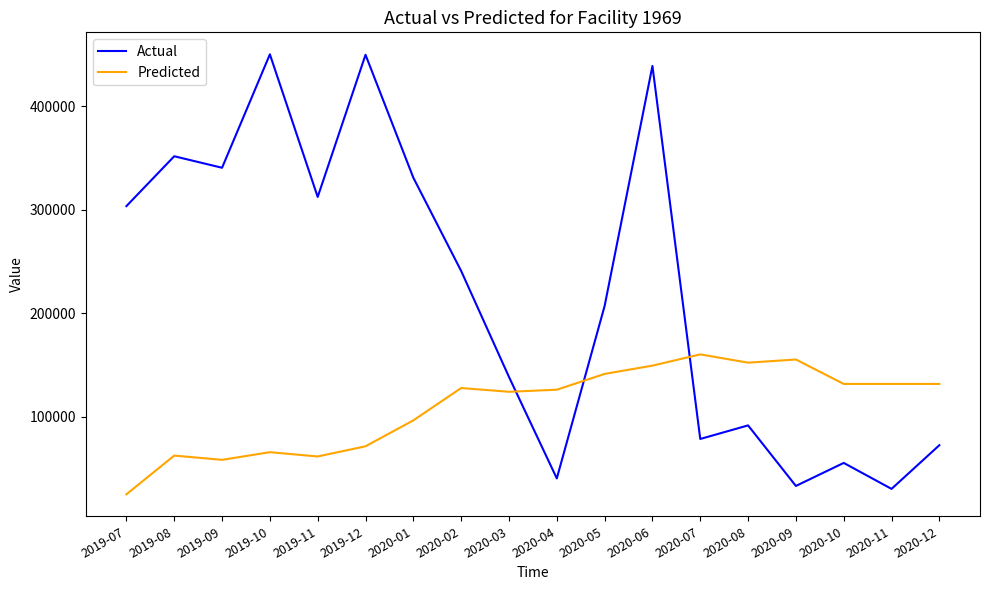

What is the difference between the maximum and second lowest values in the Actual series?

416877.4